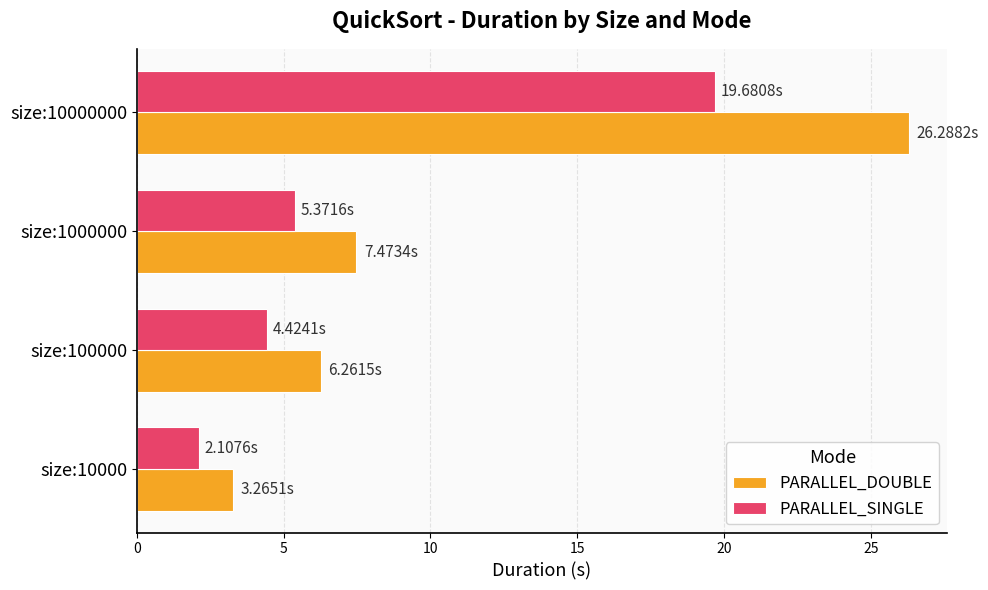

What is the difference between the maximum and minimum values in the PARALLEL_SINGLE series?

17.6